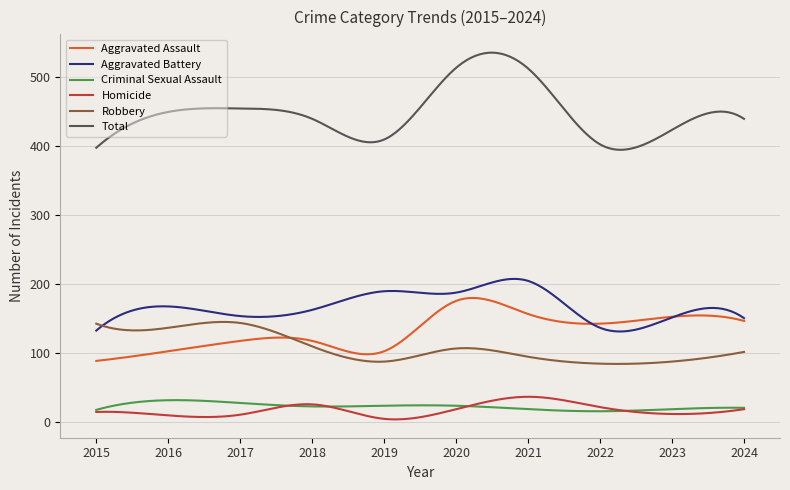

What is the minimum value for Aggravated Assault?

89.0